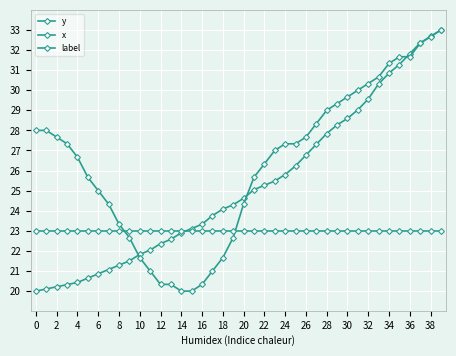

Count the number of categories in the chart.

40